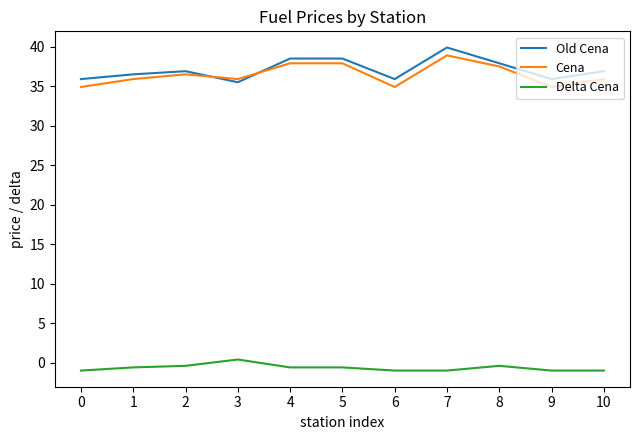

The Old Cena series shows 38.5 at 5. True or false?

True